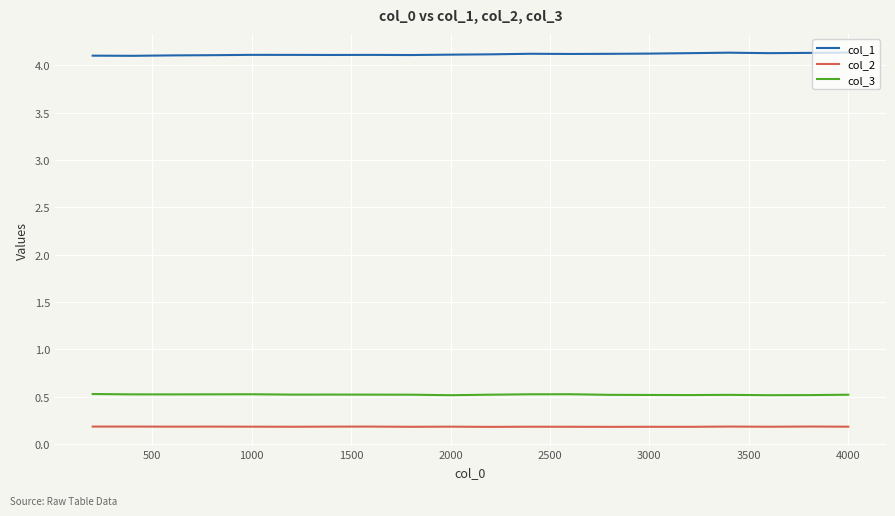

True or false: col_2 and col_3 intersect in this chart.

False